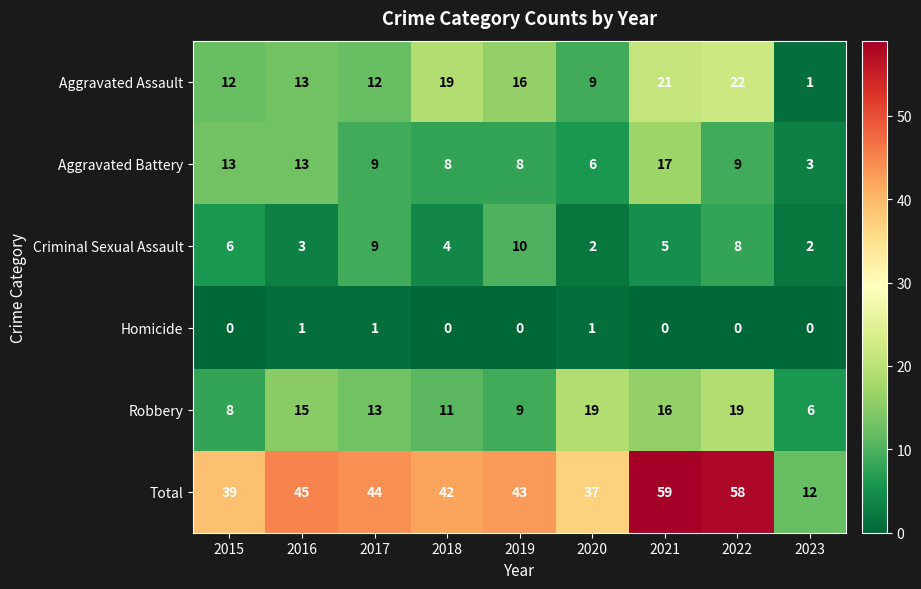

List the series in order of their peak value, highest first.

Total, Aggravated Assault, Robbery, Aggravated Battery, Criminal Sexual Assault, Homicide